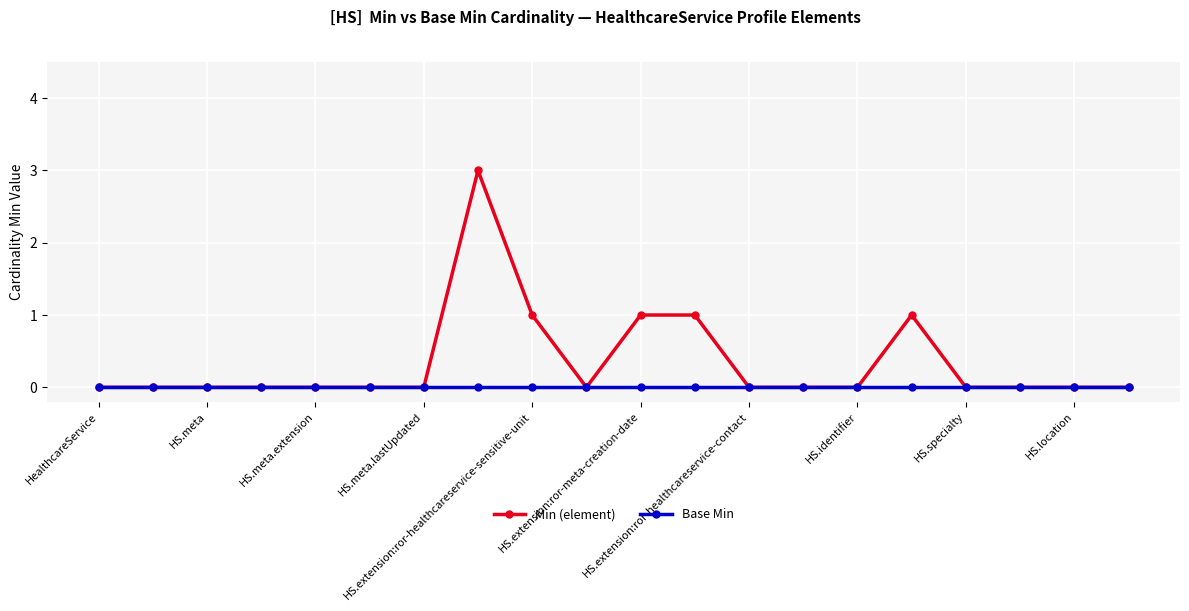

Which series has the largest total across all categories?

Min (element)